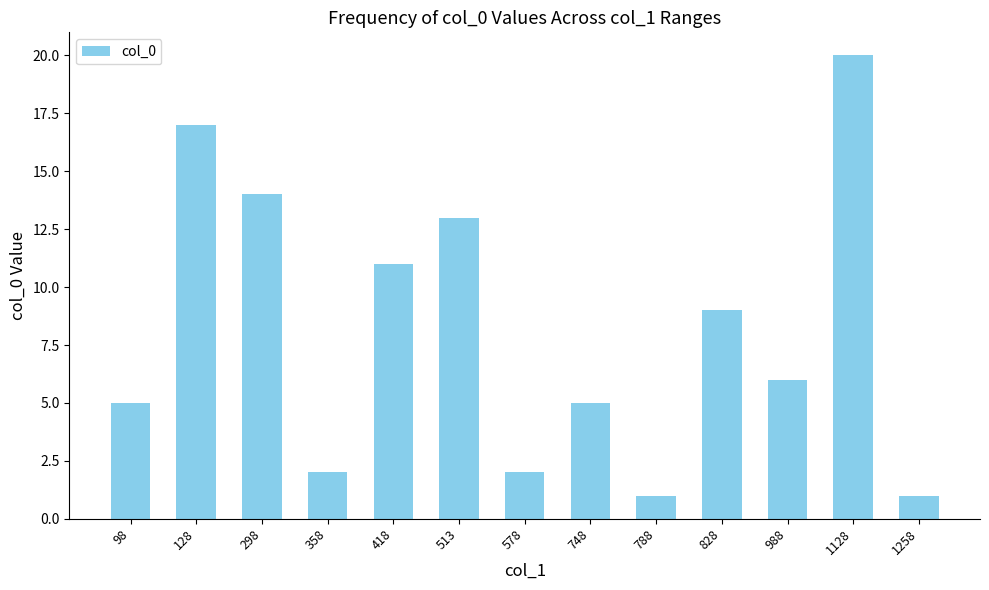

What value does the data have at 298?

14